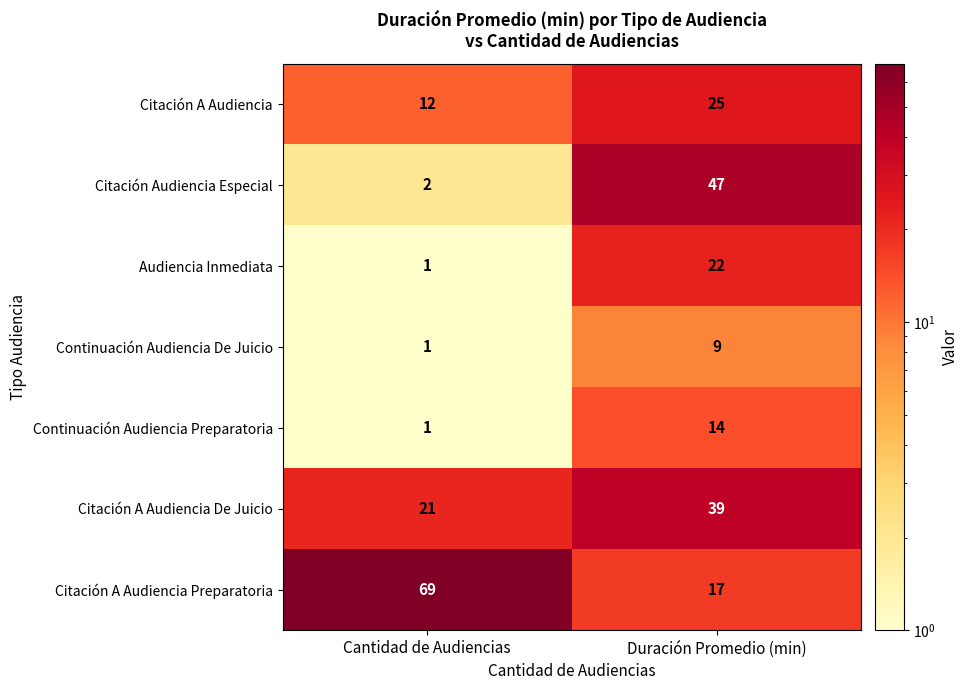

What is the sum of the Audiencia Inmediata values at Cantidad de Audiencias and Duración Promedio (min)?

23